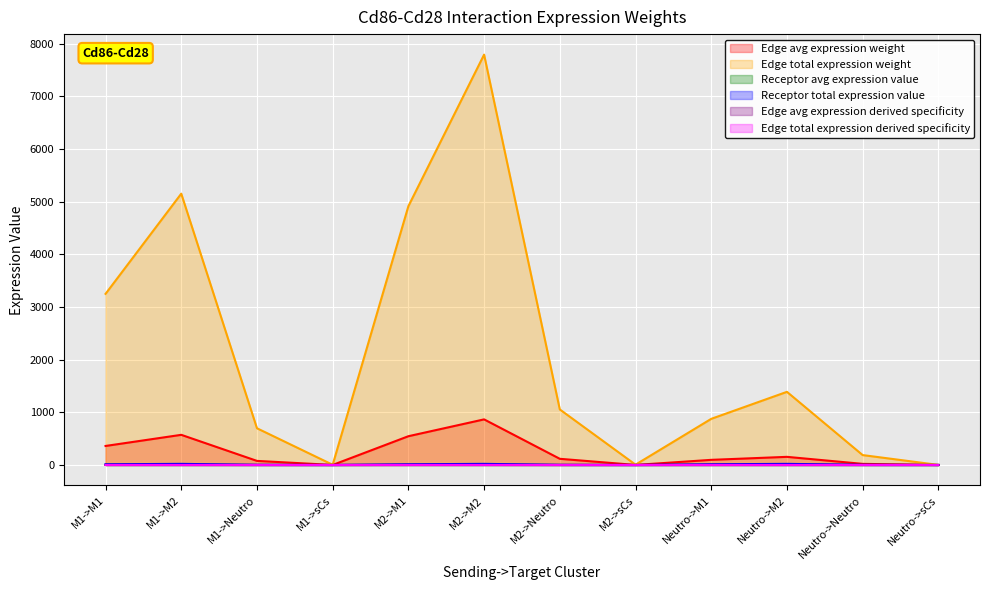

Rank the categories by Edge total expression weight value from highest to lowest.

M2->M2, M1->M2, M2->M1, M1->M1, Neutro->M2, M2->Neutro, Neutro->M1, M1->Neutro, Neutro->Neutro, M2->sCs, M1->sCs, Neutro->sCs